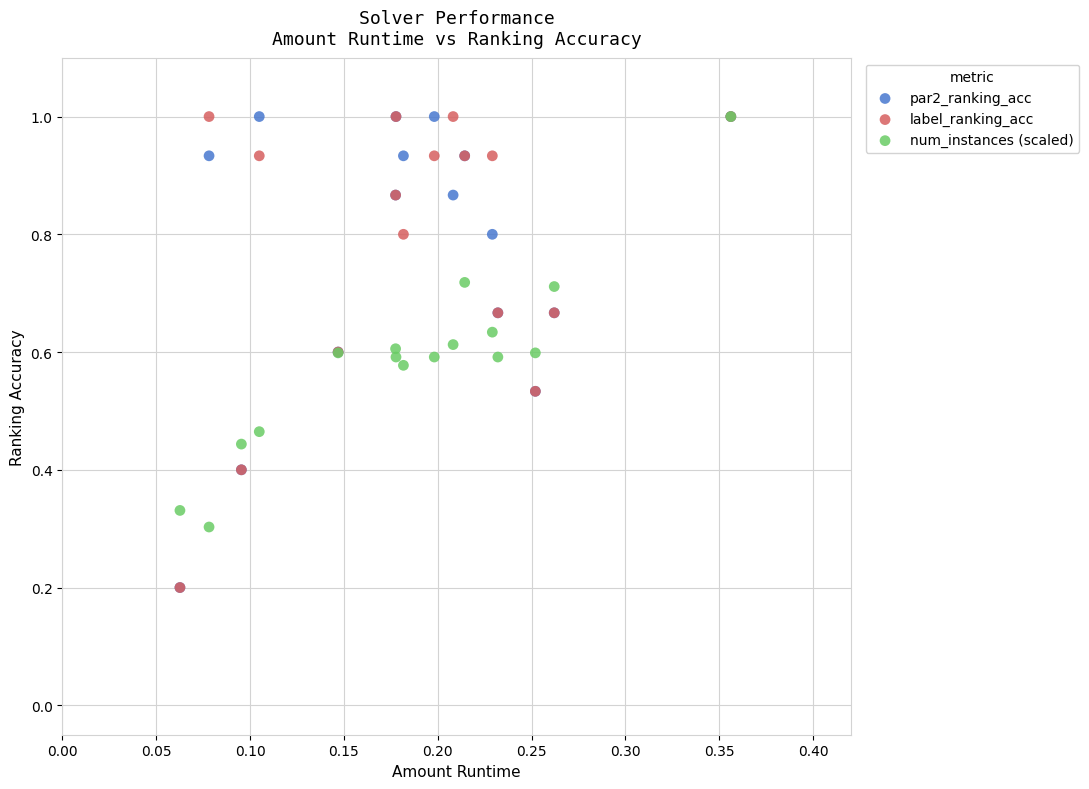

What are all the series names shown in the legend?

par2_ranking_acc, label_ranking_acc, num_instances (scaled)